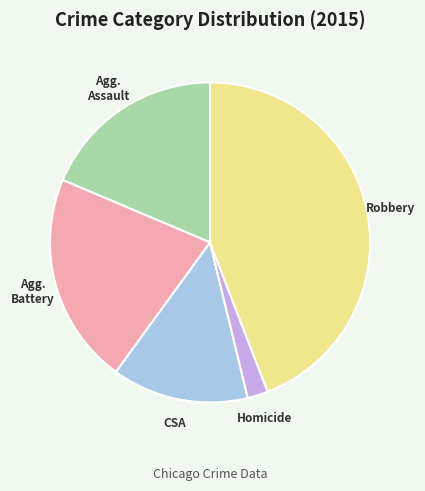

Is there a majority slice in this chart?

No